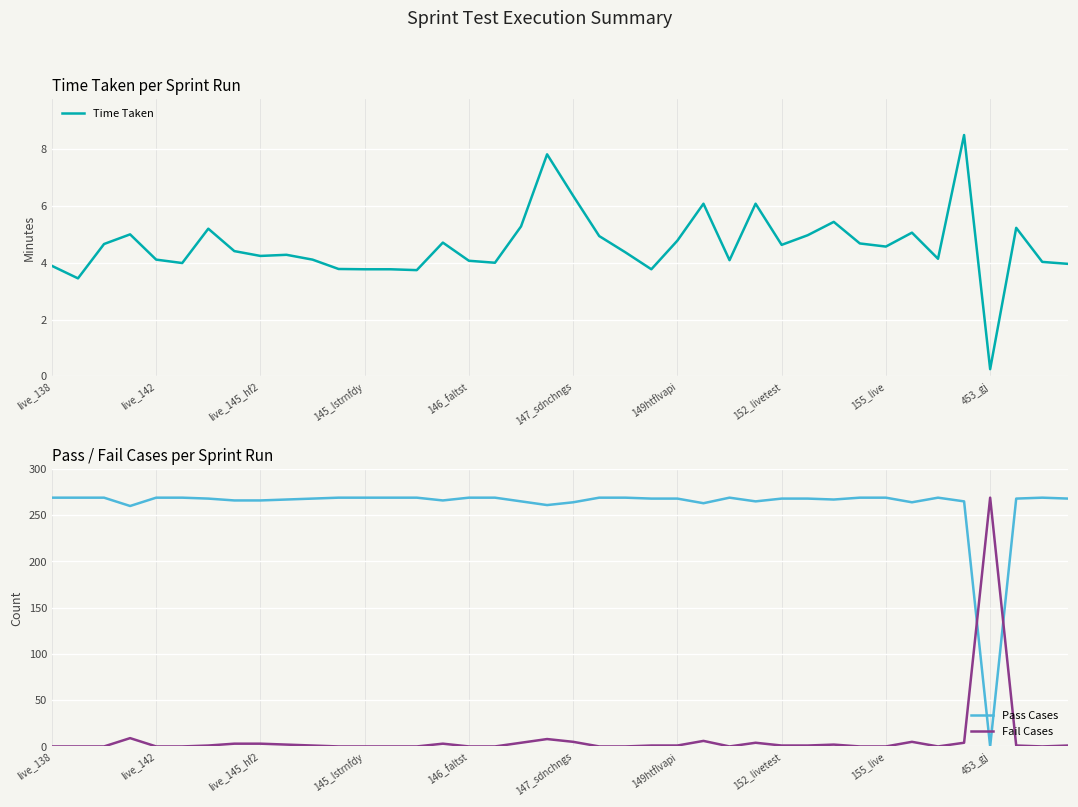

What are all the series names shown in the legend?

Time Taken, Pass Cases, Fail Cases